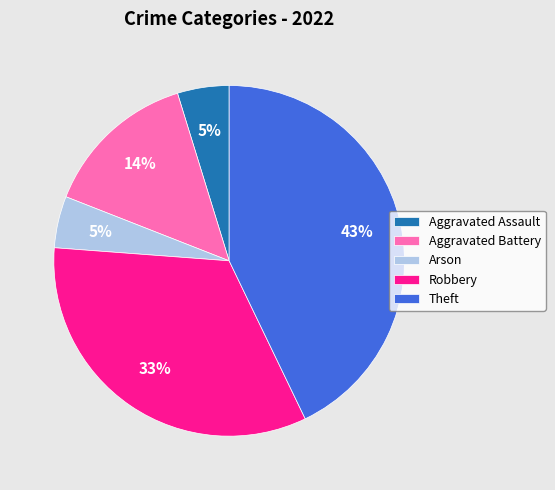

What percentage is the Arson slice, to the nearest percent?

5%